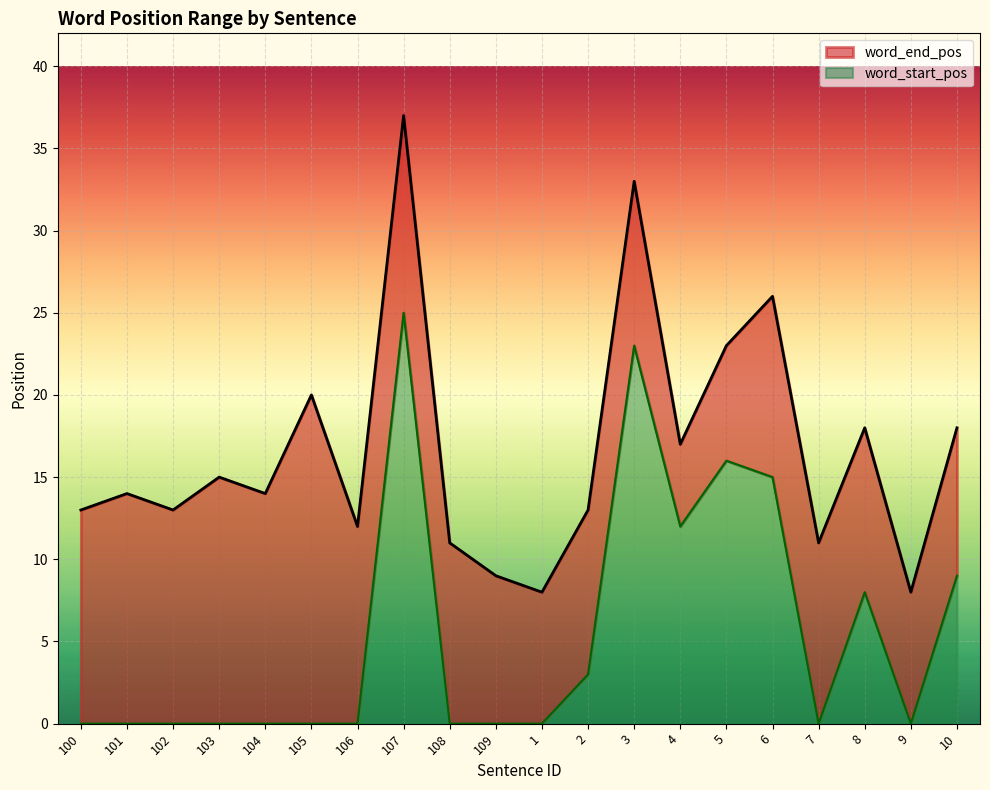

Is the value of word_start_pos at 8 greater than the value of word_end_pos at 105?

No